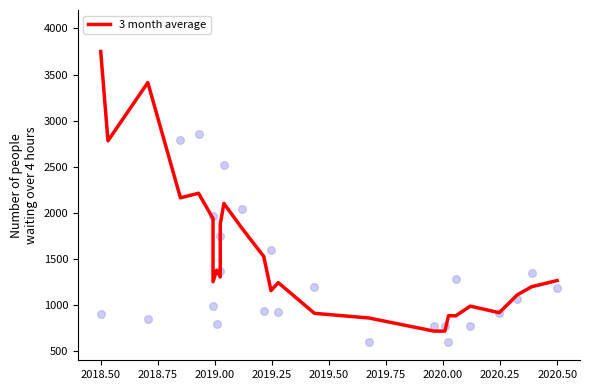

Approximately how many times larger is the value at 25 compared to 2019.75?

1.0